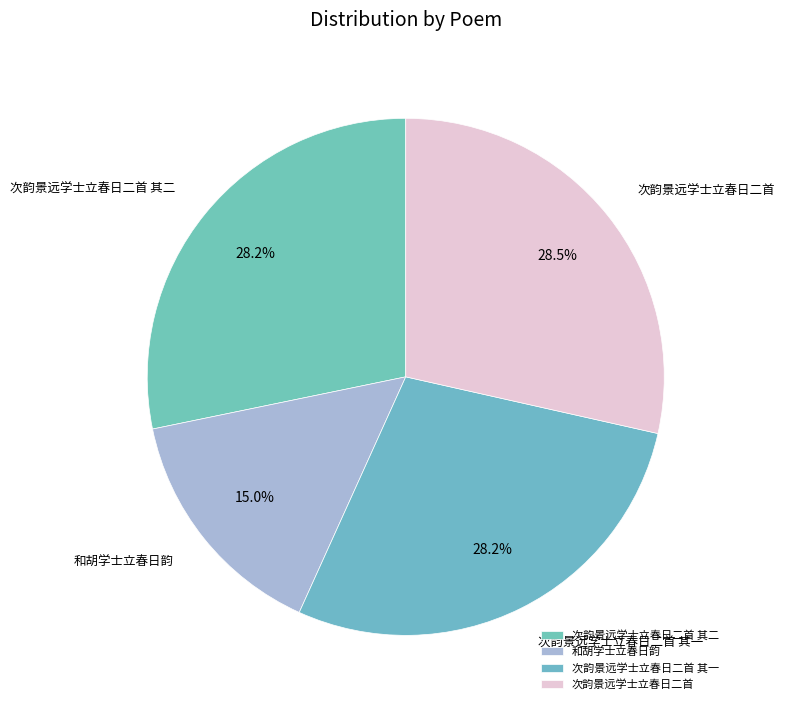

How much of the chart is everything except 次韵景远学士立春日二首 其二?

71.8%